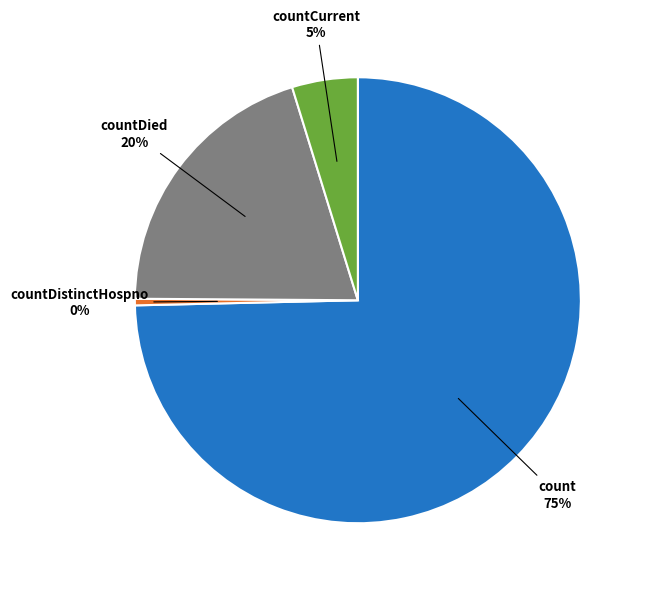

Does any single category account for the majority?

Yes